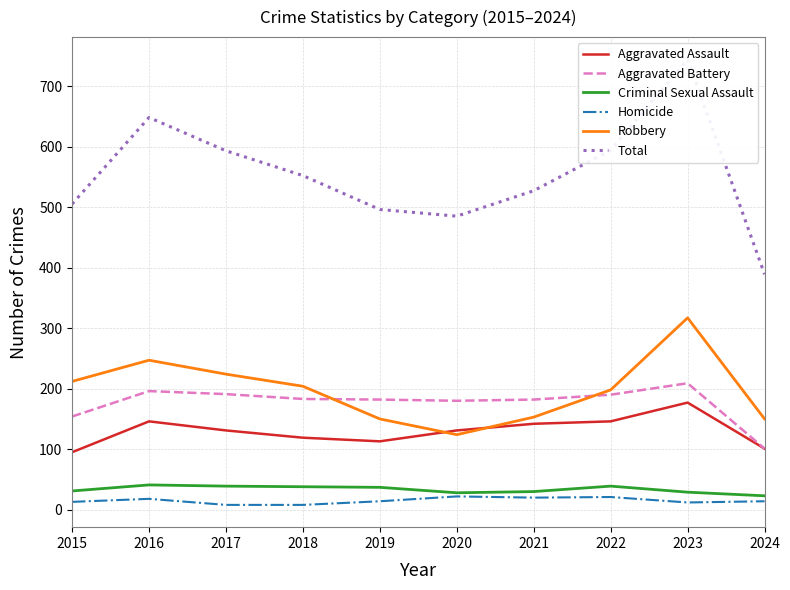

Rank the series by their maximum value, from highest to lowest.

Total, Robbery, Aggravated Battery, Aggravated Assault, Criminal Sexual Assault, Homicide